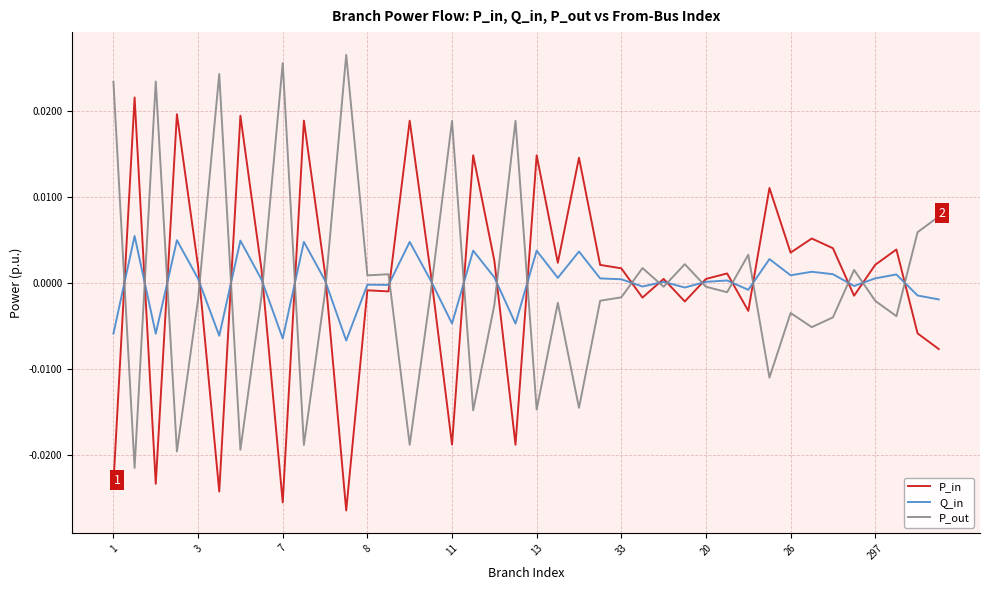

Which series ends up on top after the final intersection of P_in and P_out?

P_out